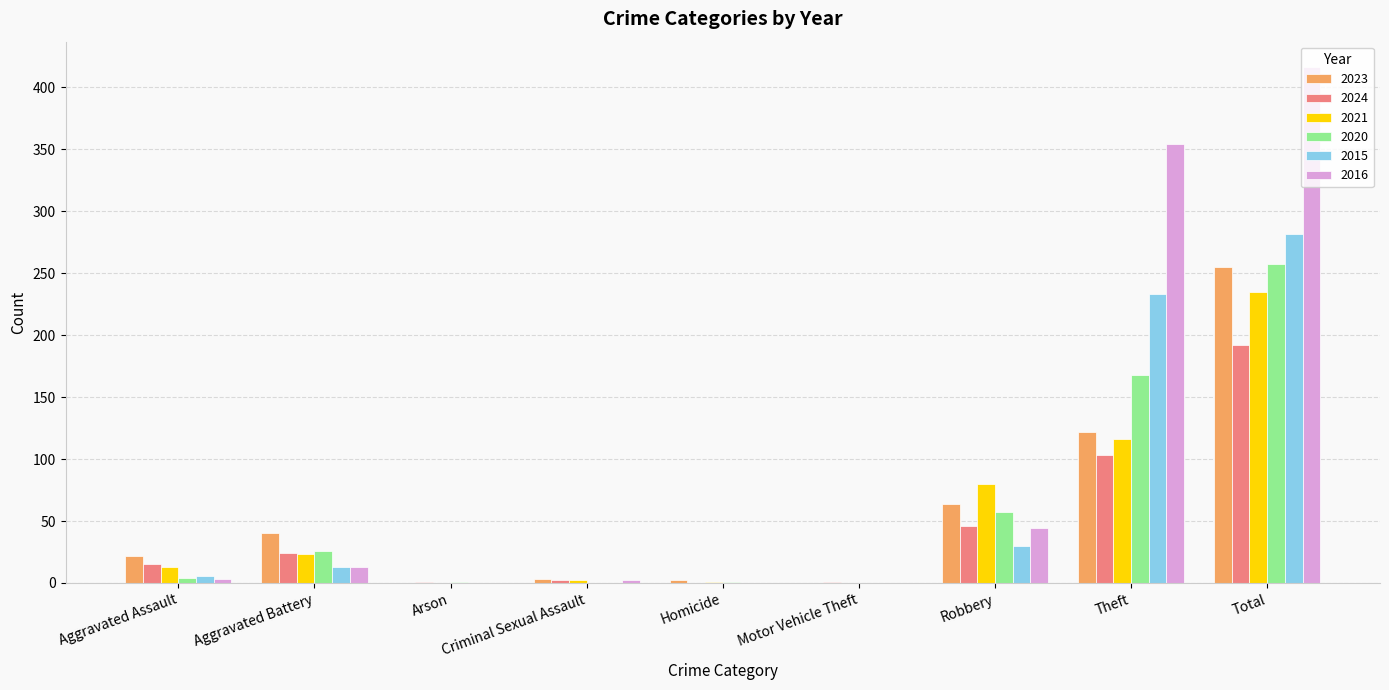

Is the value of 2021 at Arson greater than the value of 2023 at Robbery?

No